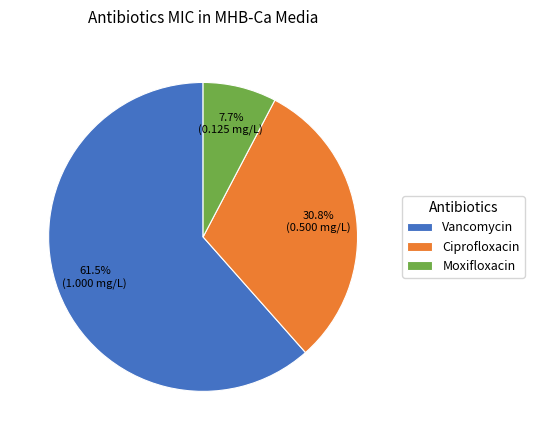

To the nearest percent, what is the difference between the largest and smallest slice percentages?

54%